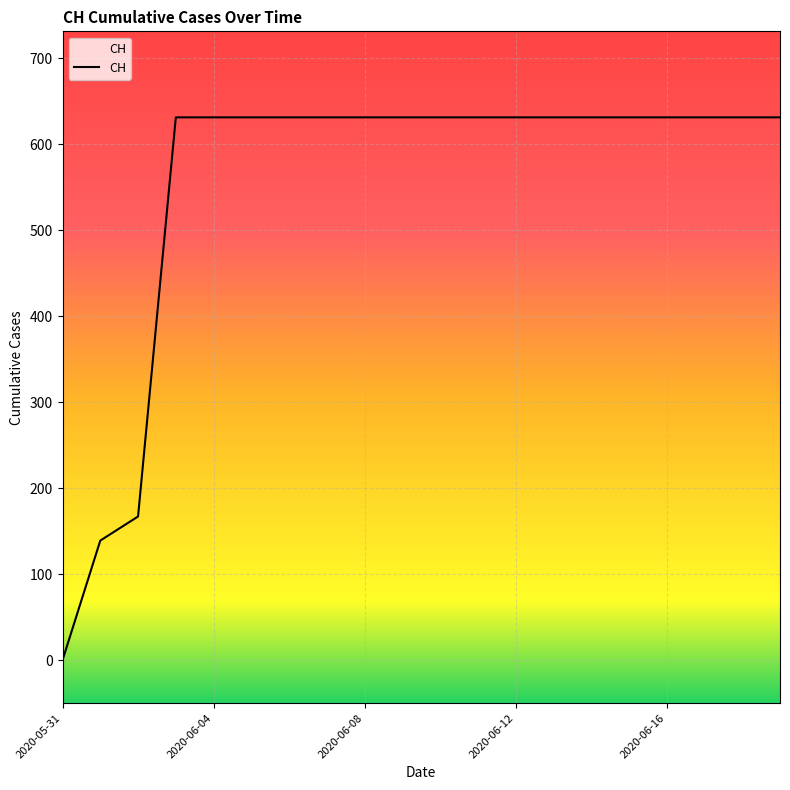

What is the greatest value displayed?

631